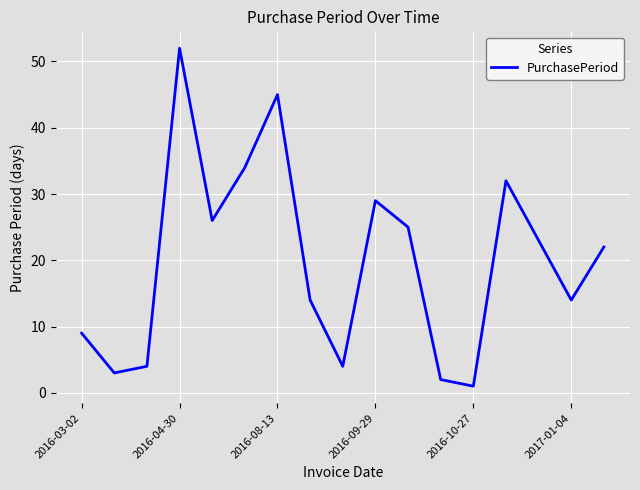

Reading left to right, extract all data points from this chart.

9	3	4	52	26	34	45	14	4	29	25	2	1	32	23	14	22